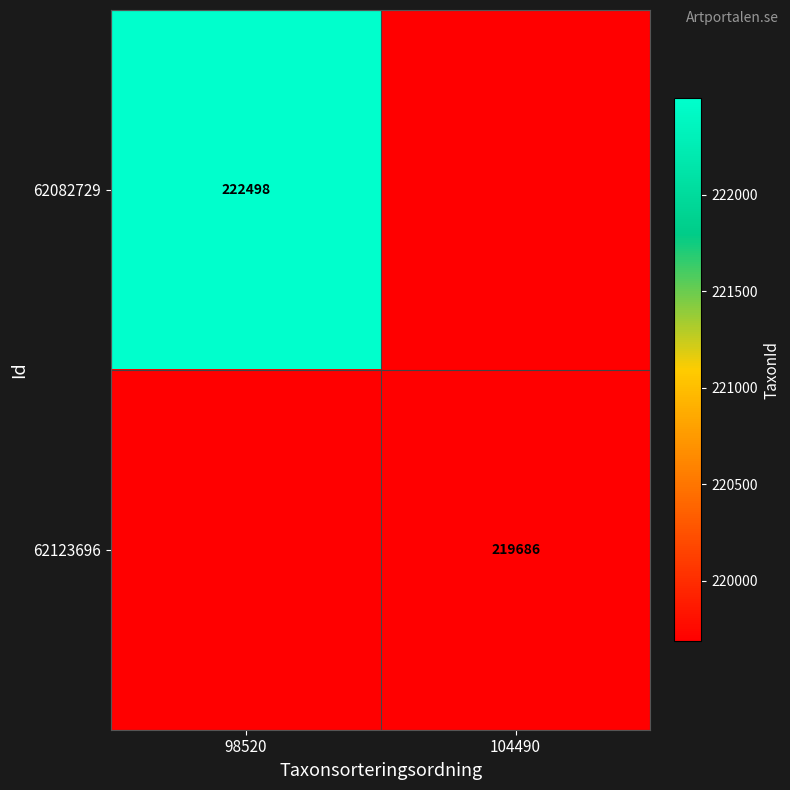

True or false: 62082729 has a value of 222498 at 98520.

True